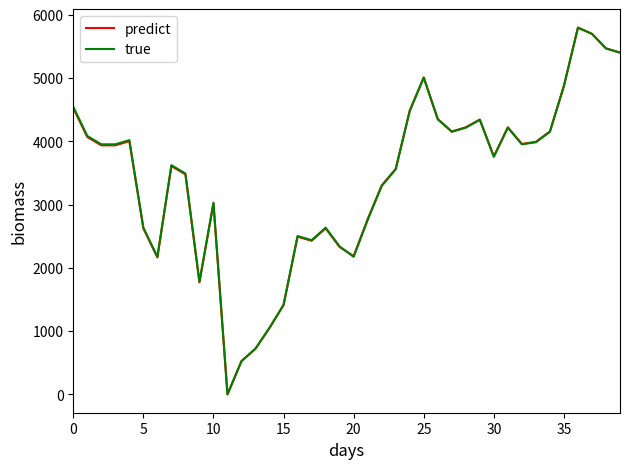

What is the maximum value shown in the chart?

5800.0